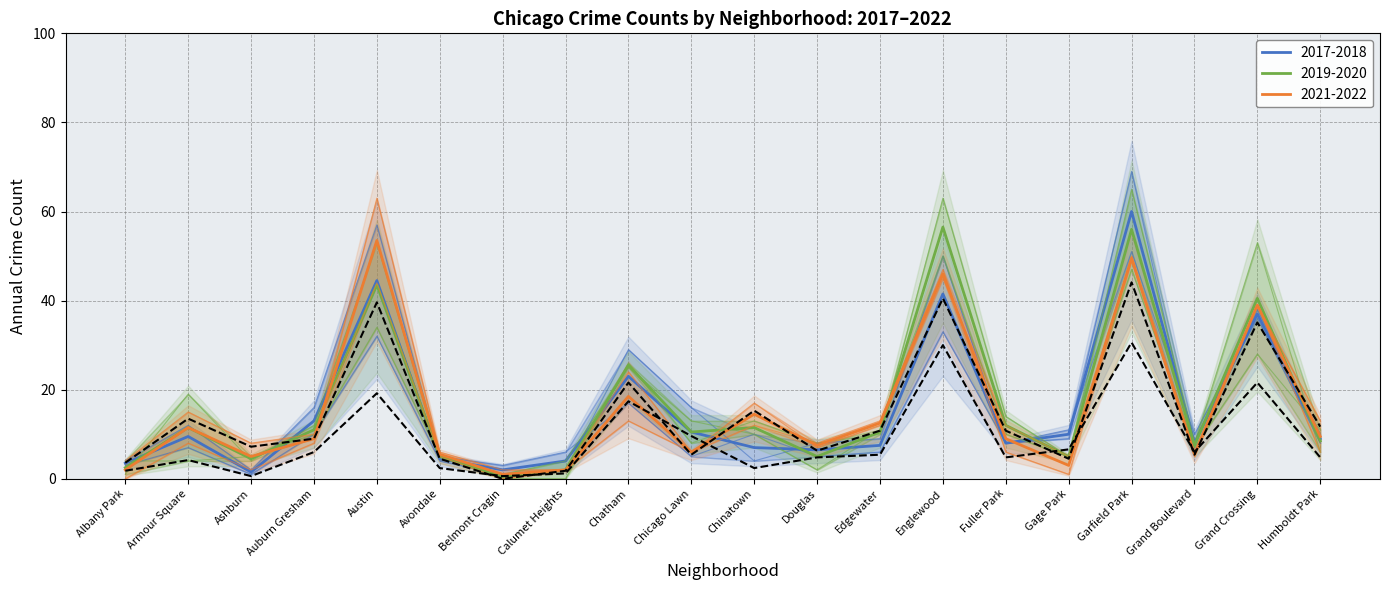

In 2019, how many points are lower than both neighbors (excluding endpoints)?

5